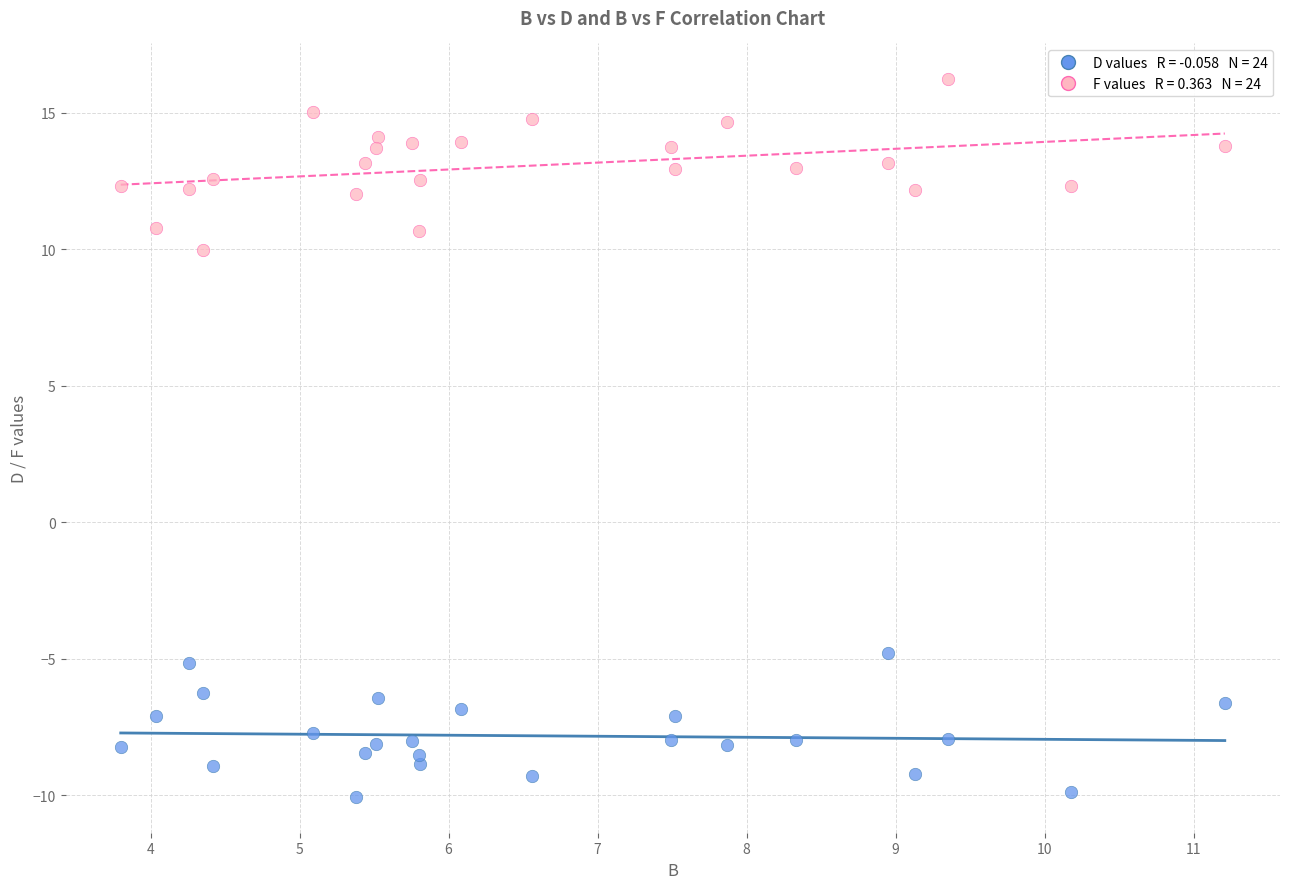

Across all series, what Y value is closest to 3?

10.0